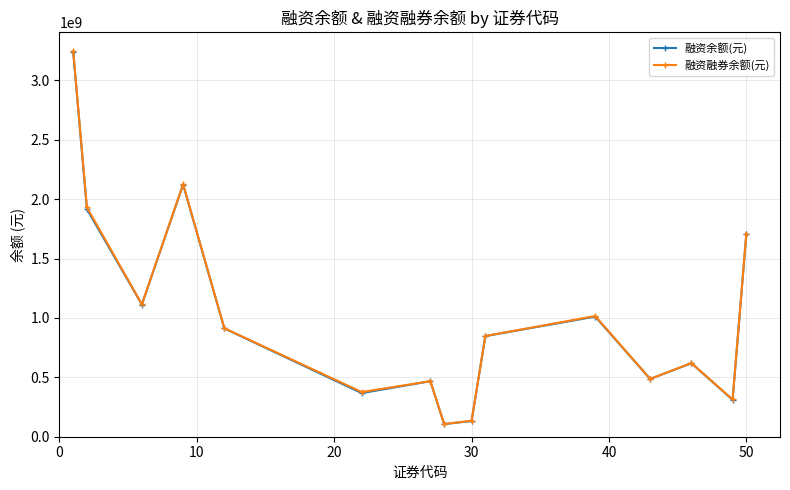

What is the minimum value shown in the chart?

106641172